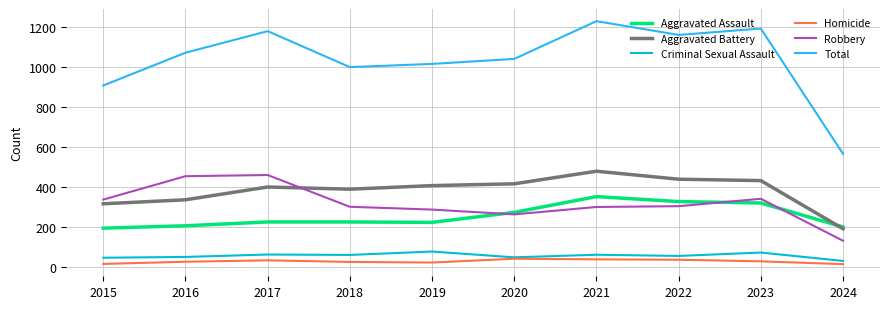

What is the approximate value of Aggravated Assault at 2024, to the nearest 50?

200